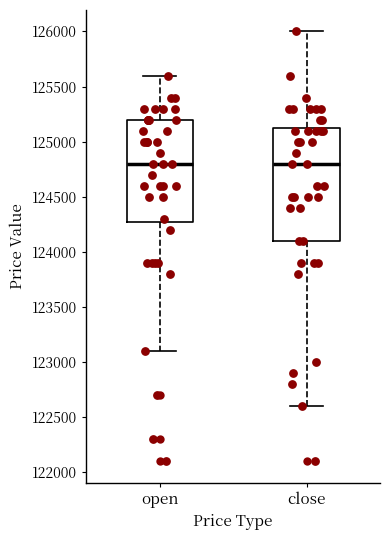

Reading left to right, transcribe this box plot: for each box, give where its median line is, the range the box spans, and where its two whiskers end, as read against the y-axis. The values are not printed on the chart, so give them approximately, as read against the axis.

open: median 124800, box 124300 to 125200, whiskers 123100 to 125600
close: median 124800, box 124100 to 125150, whiskers 122600 to 126000